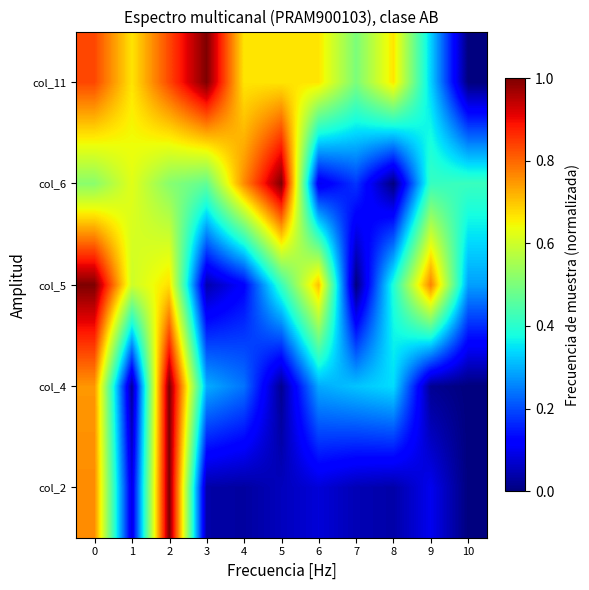

At how many categories does at least one series exceed 0?

11